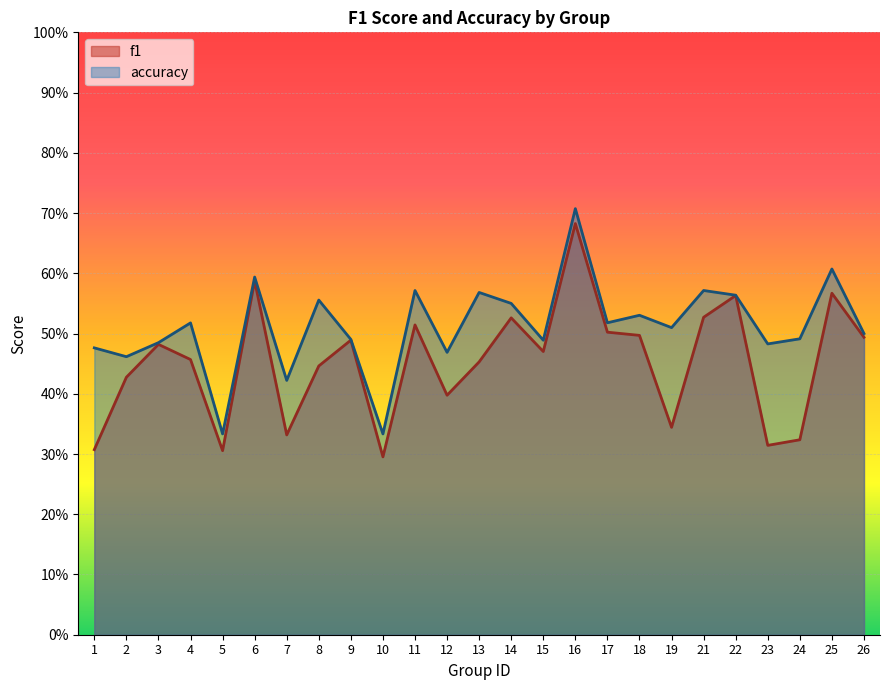

What is the sum of all f1 values?

11.3